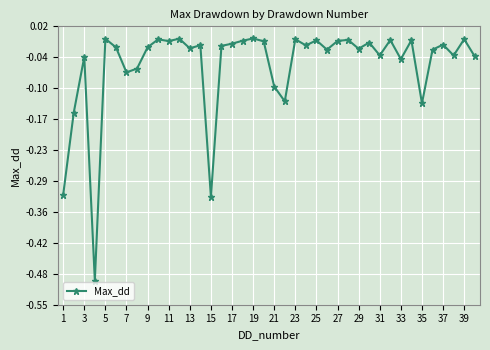

What is the difference between the second highest and minimum values?

0.5